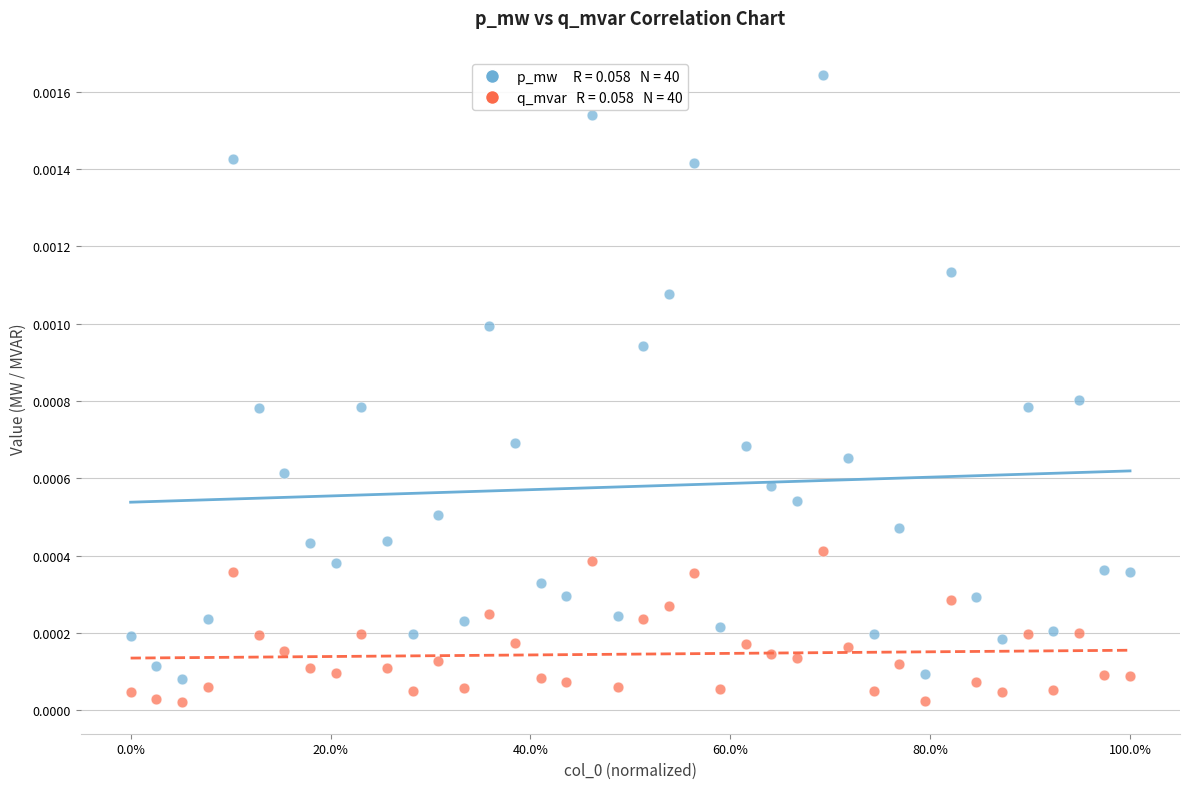

Across all data points, what is the range of X values (max minus min)?

1.0